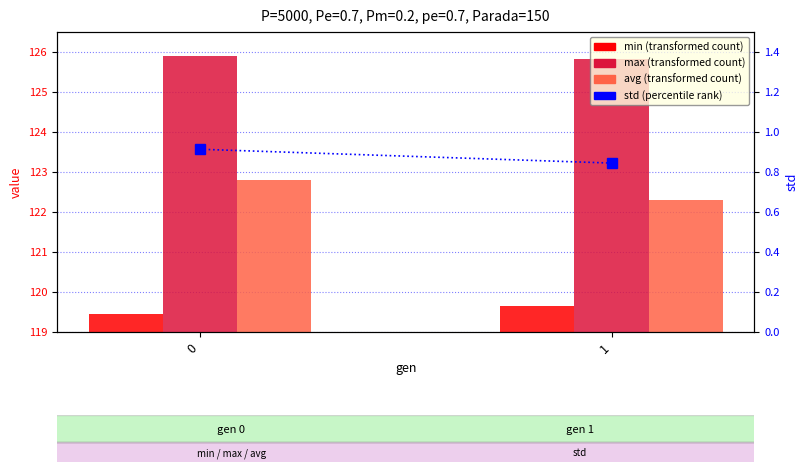

What is the difference between the highest and lowest values at 0?

125.0